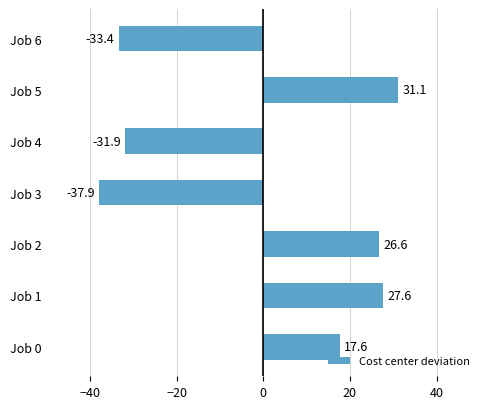

What is the maximum value shown in the chart?

31.1